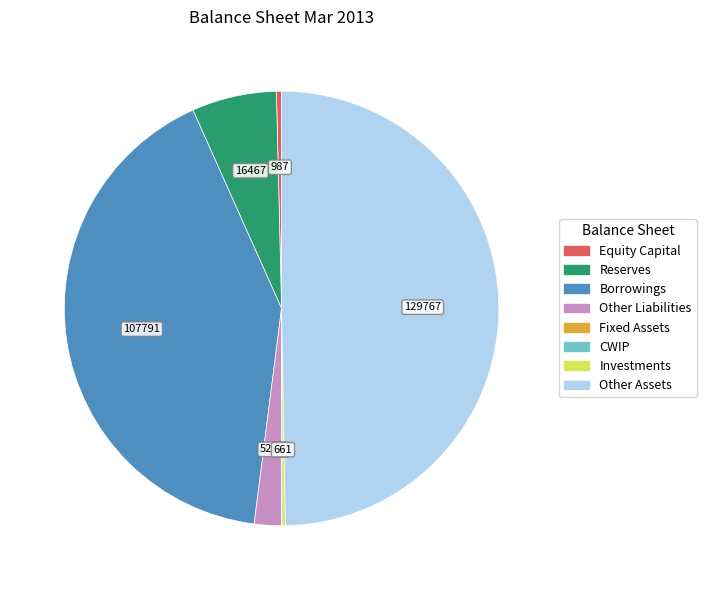

The Equity Capital slice represents 10% of the pie. True or false?

False